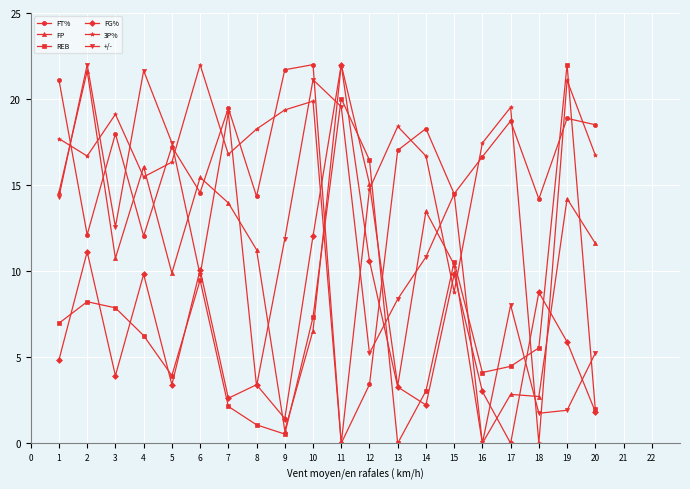

How many data points does each series have?

20